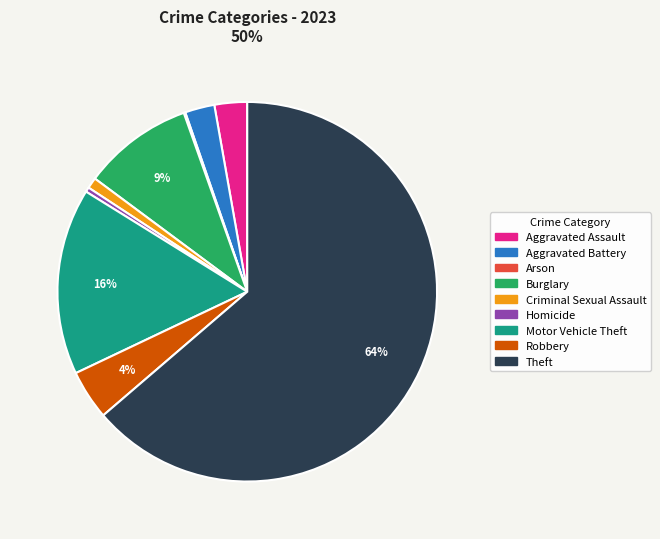

The Motor Vehicle Theft slice represents 16% of the pie. True or false?

True